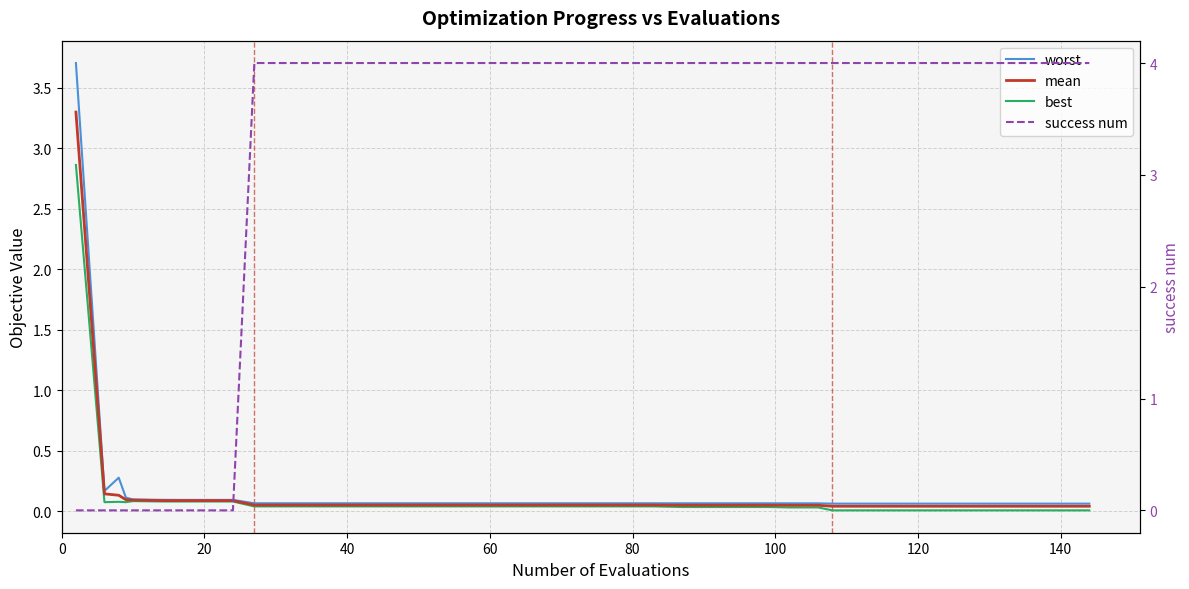

The worst series shows 0.1 at 35. True or false?

False